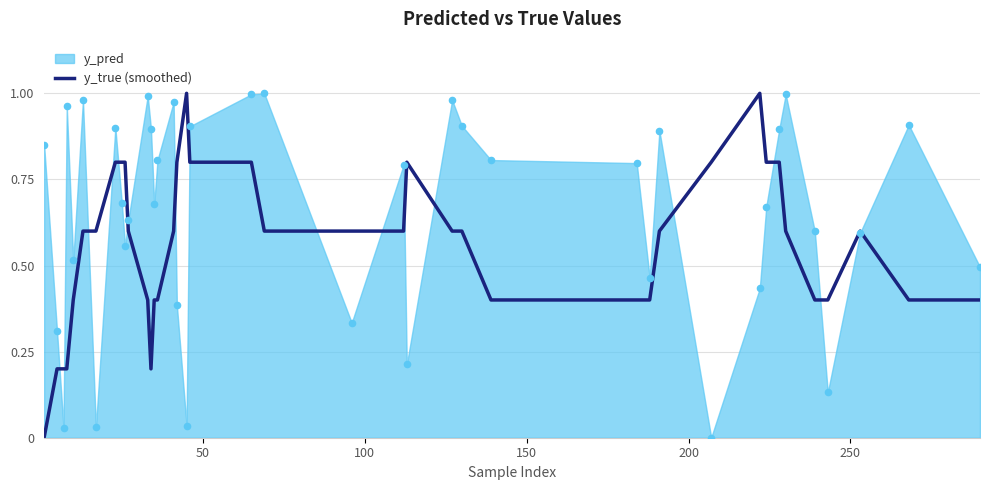

What is the highest value of the y_true (smoothed) series?

1.0